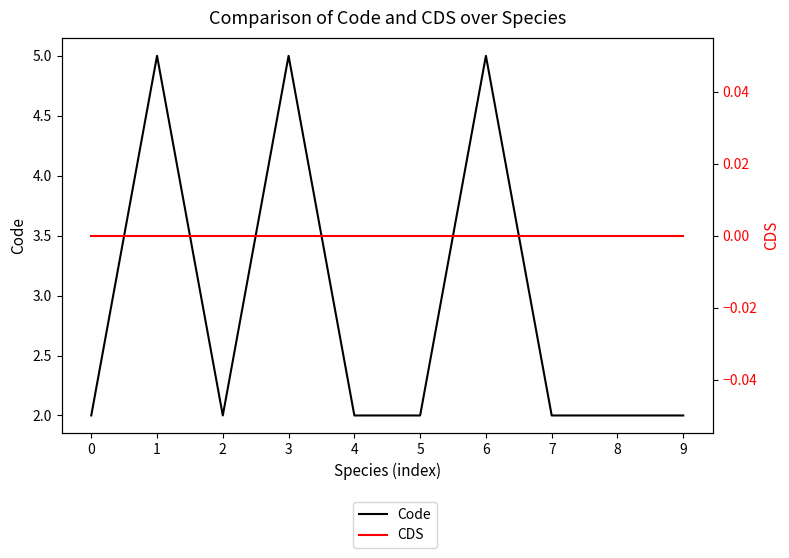

Is it true that CDS equals 0 at 3?

True